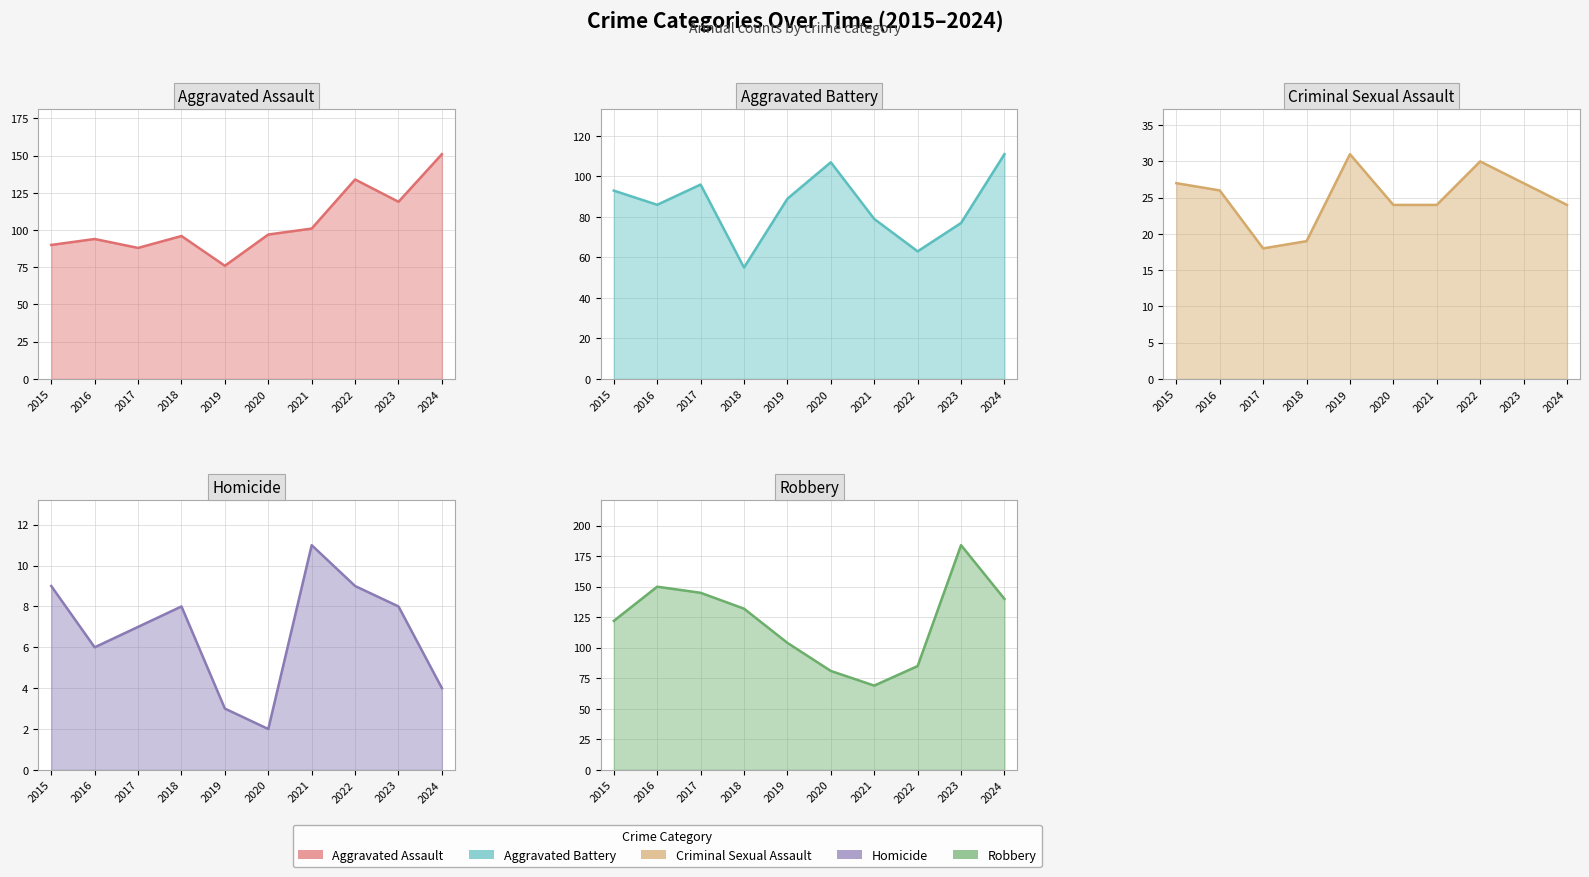

How many lines are shown in the chart?

5